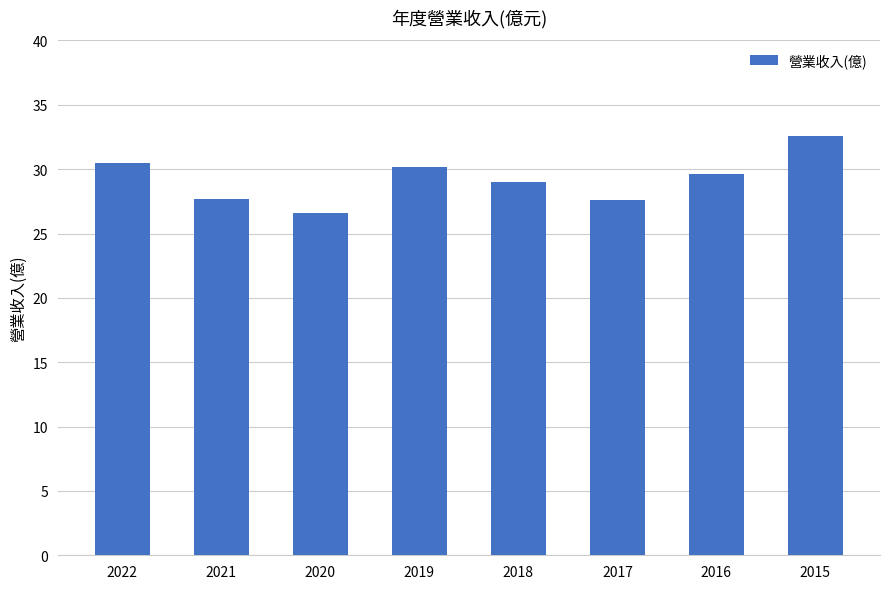

What is the sum of the values at 2021 and 2020?

54.3